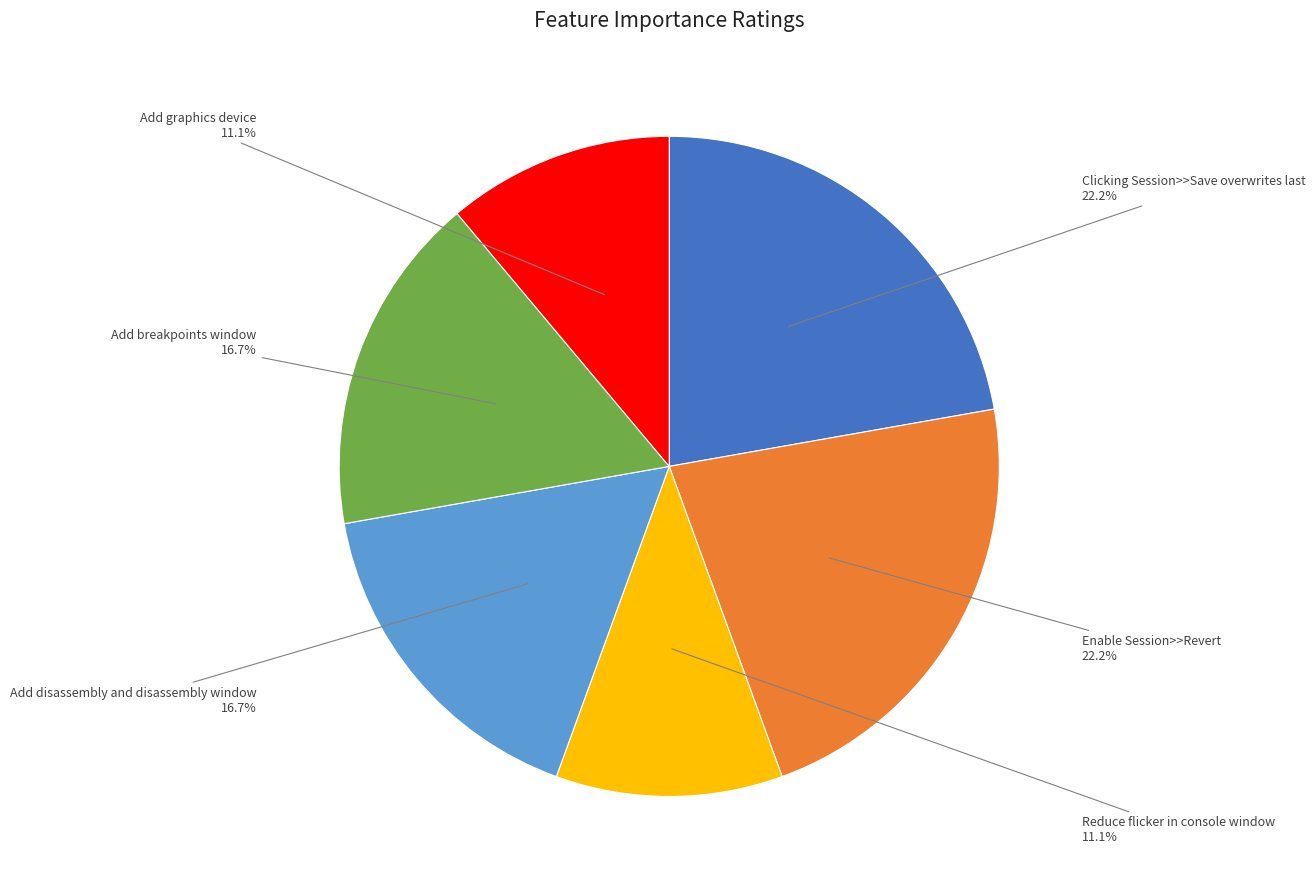

Does any single category account for the majority?

No